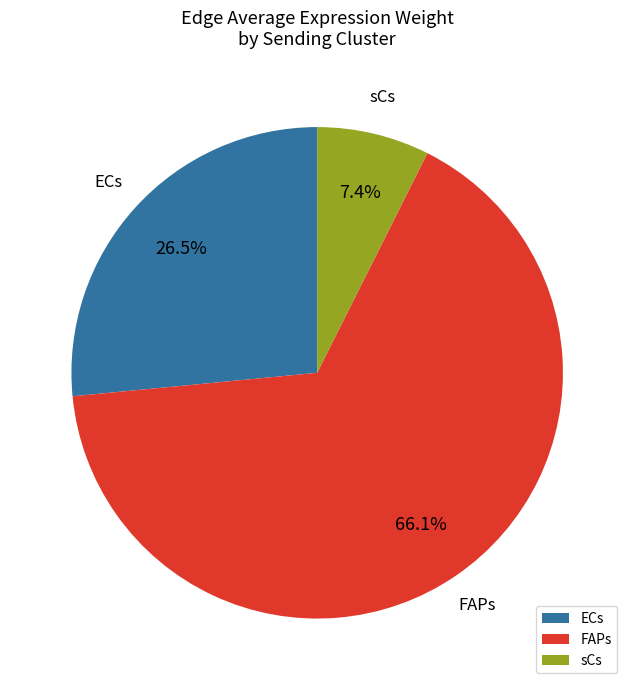

Which category has the biggest portion of the pie?

FAPs